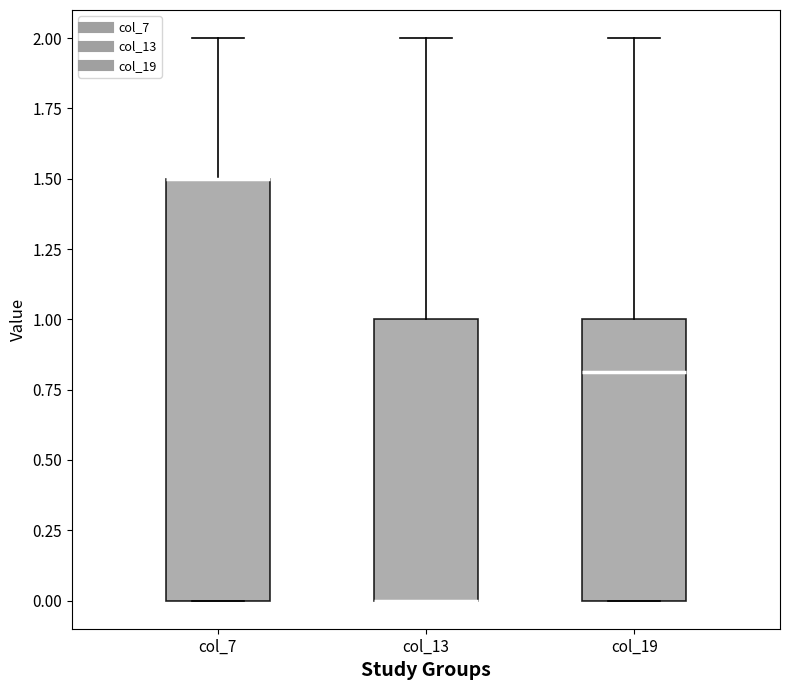

Reading left to right, read every box against the y-axis: the position of its median line, the range the box covers, and the ends of its whiskers. The values are not printed on the chart, so give them approximately, as read against the axis.

col_7: median 1.5 (drawn on the box's upper edge), box 0.0 to 1.5, whiskers 0.0 to 2.0
col_13: median 0.0 (drawn on the box's lower edge), box 0.0 to 1.0, whiskers 0.0 to 2.0
col_19: median 0.8, box 0.0 to 1.0, whiskers 0.0 to 2.0